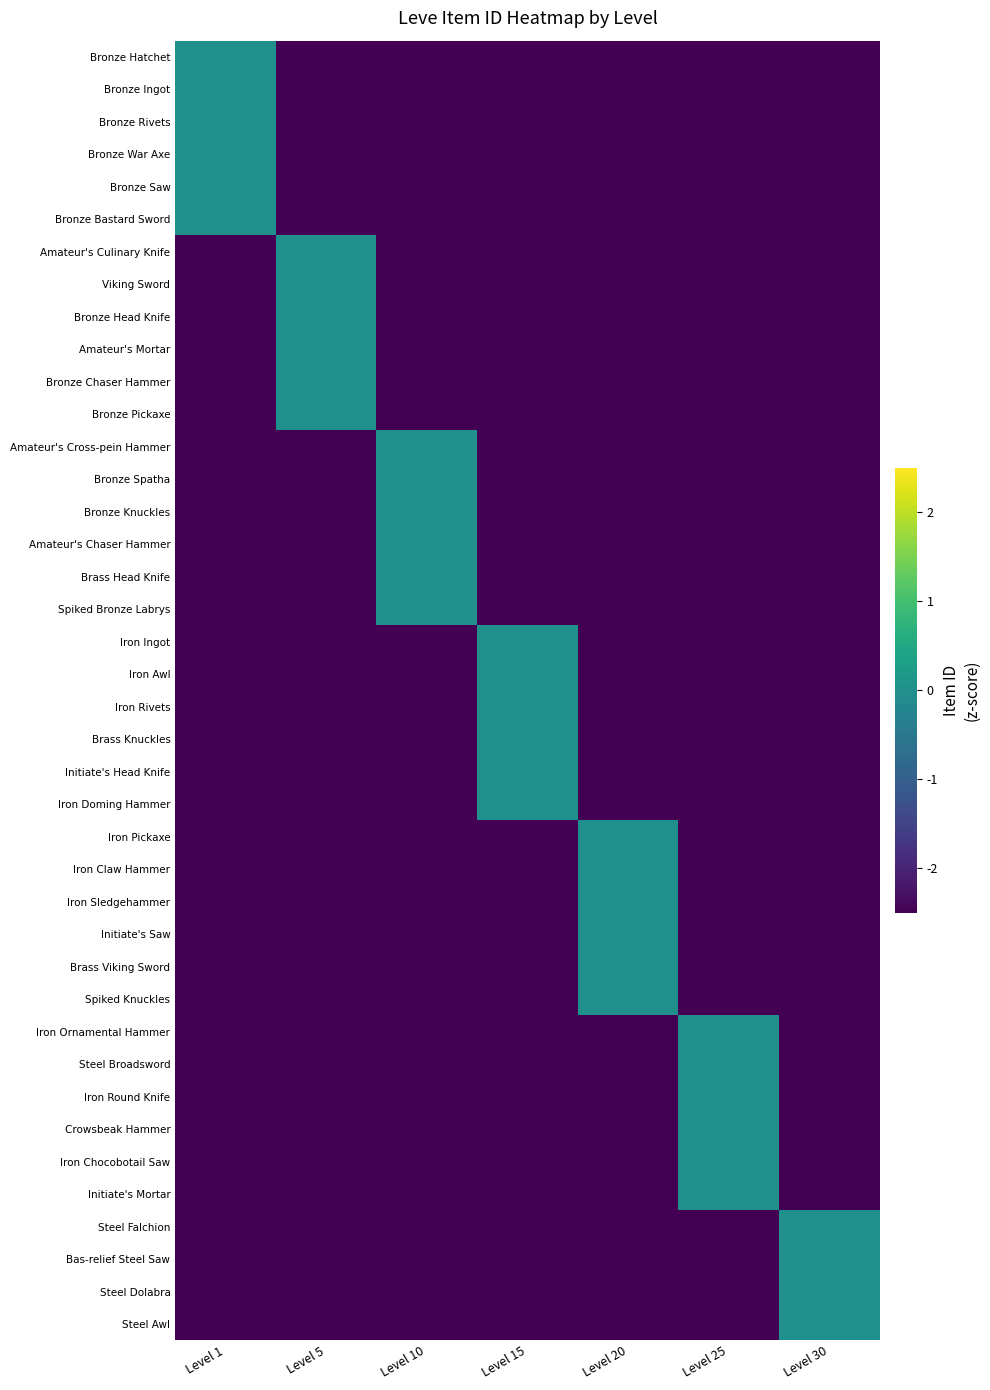

What is the spread (max minus min) of values at Level 5?

2.5